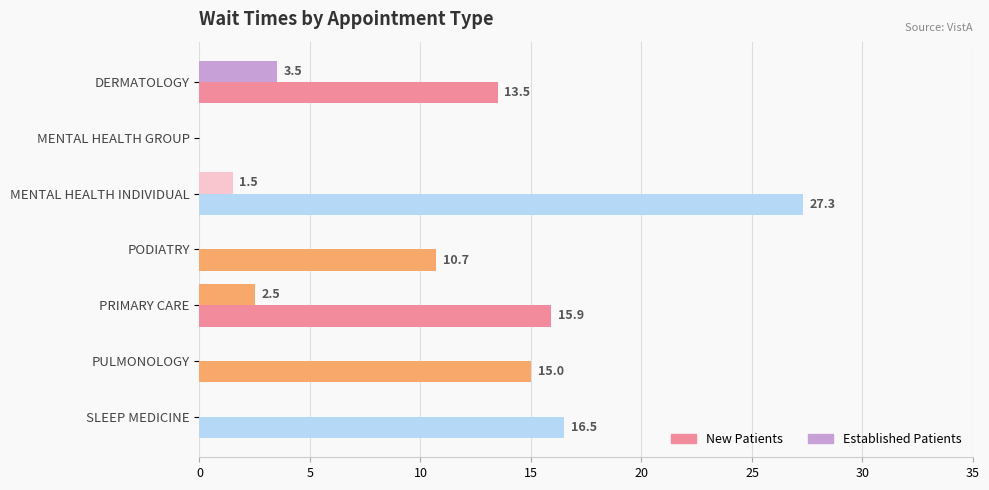

How many series are shown in this chart?

2